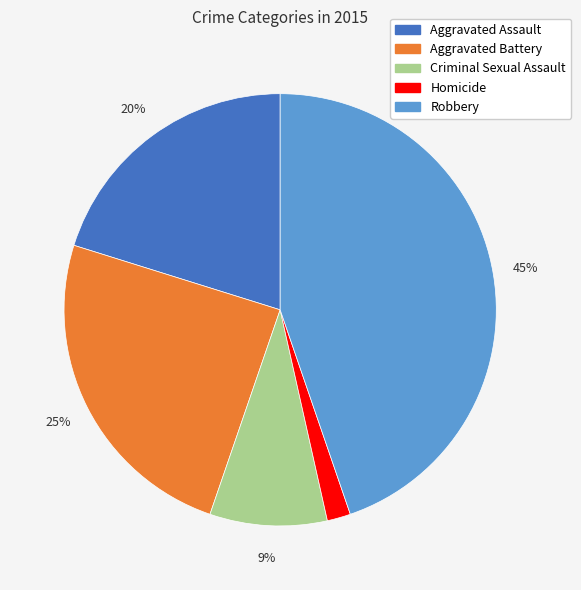

How many segments does this pie chart have?

5